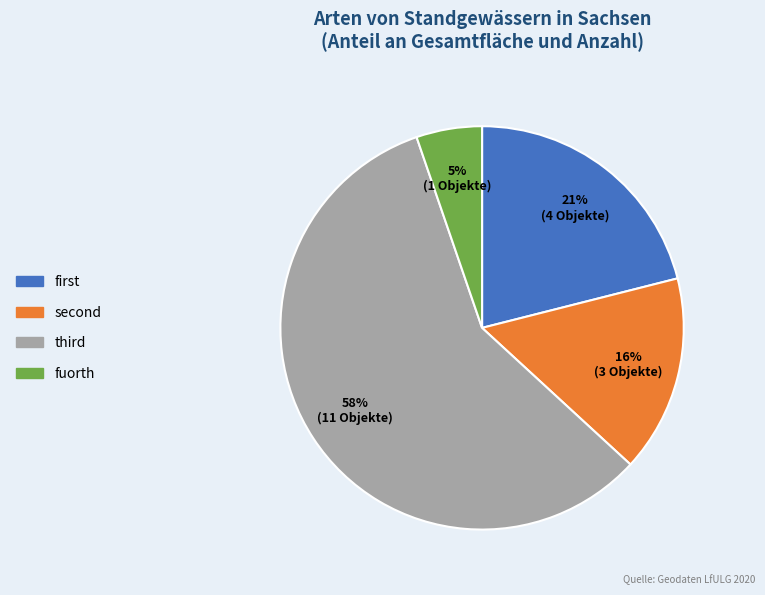

True or false: fuorth accounts for 11% of the total.

False